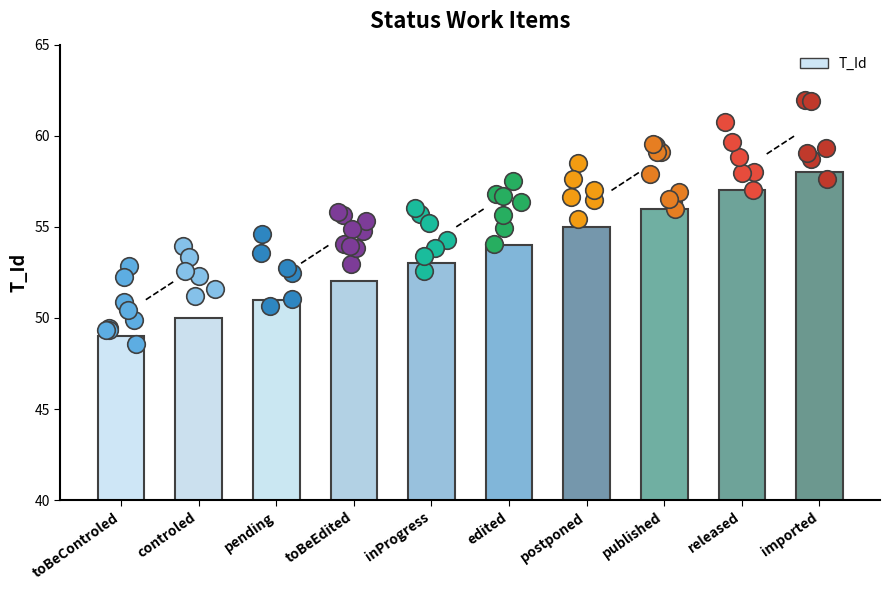

Between published and toBeControled, which is larger?

published